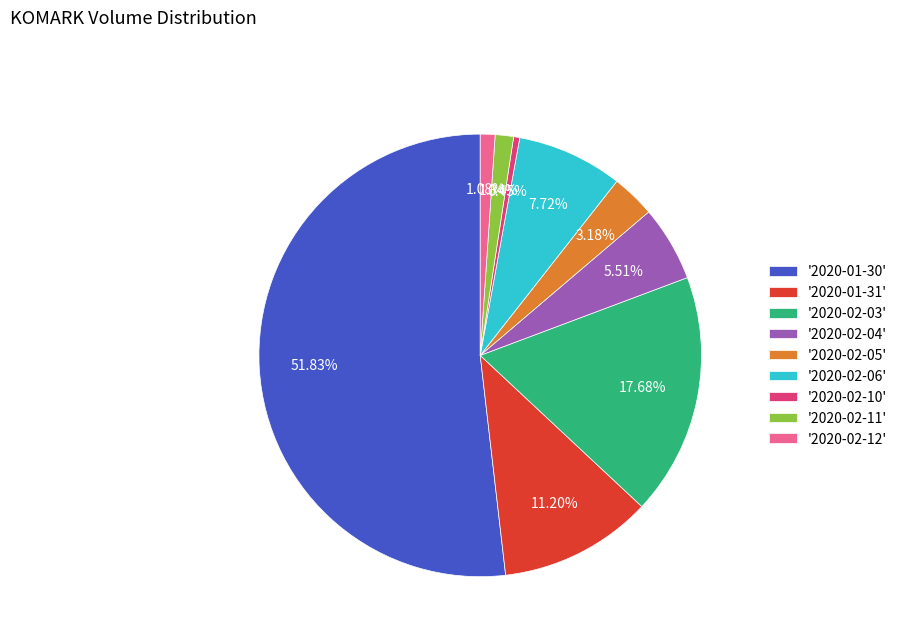

Is there any slice that represents more than half of the pie?

Yes